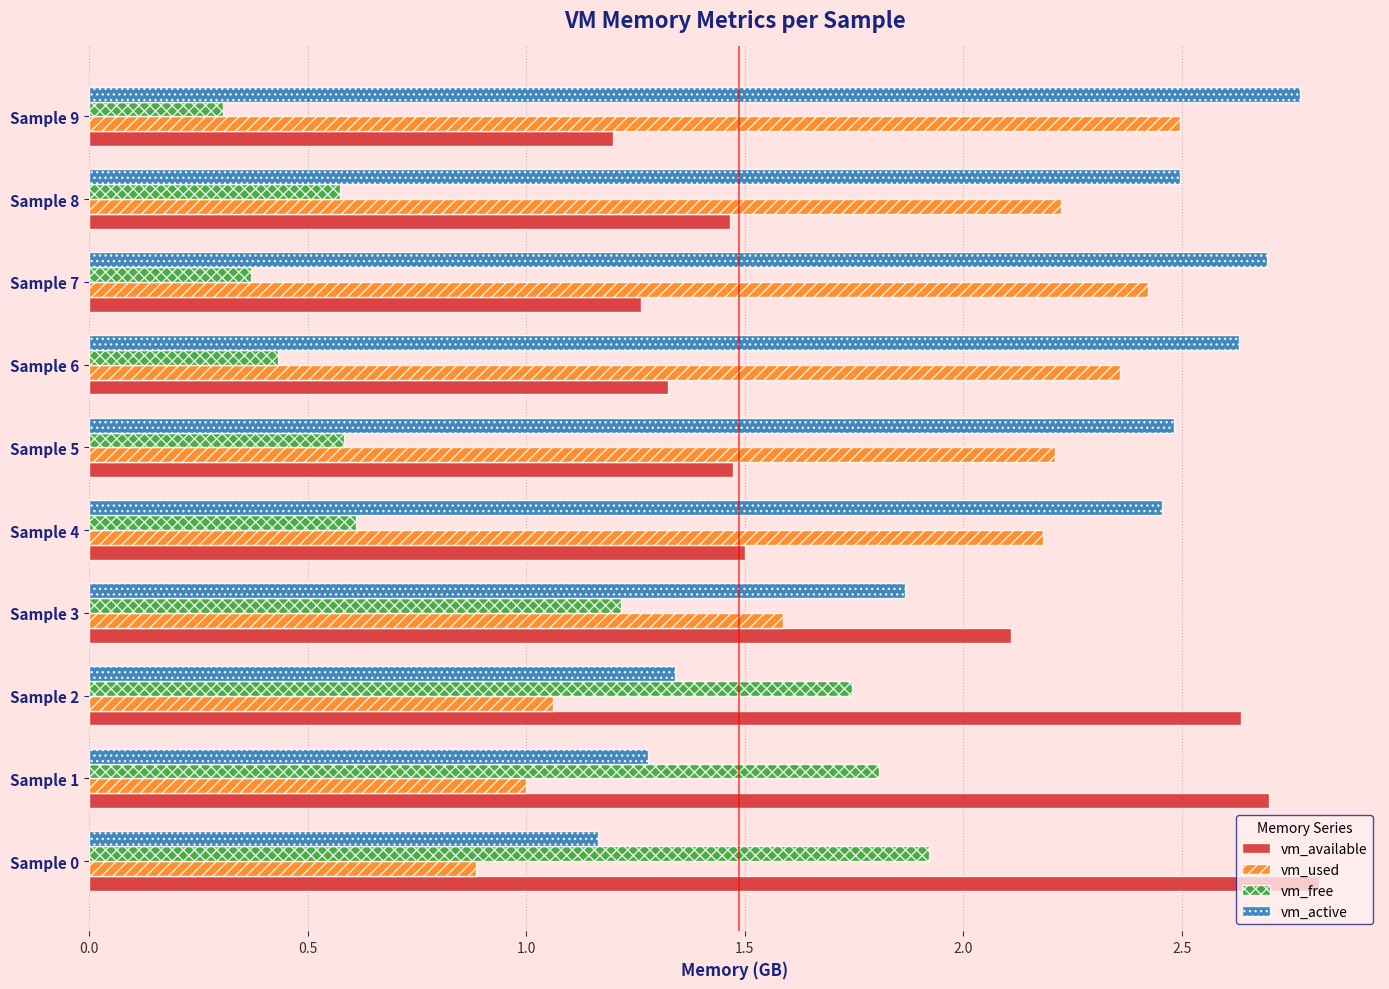

What is the total value across all series at Sample 9?

6.8